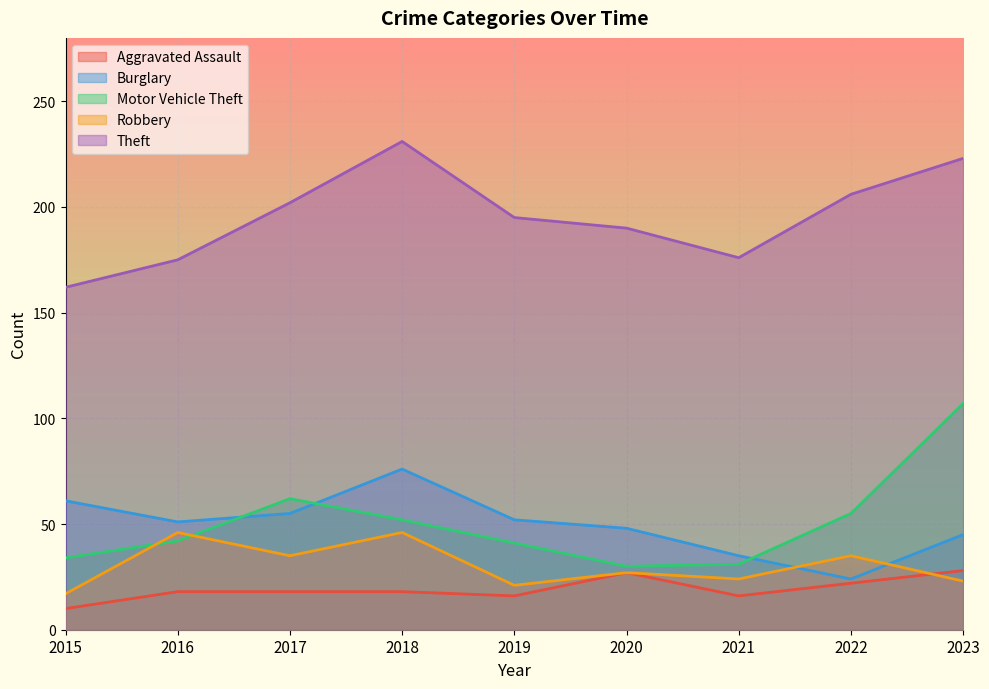

How many interior local valleys does the Aggravated Assault series have?

2